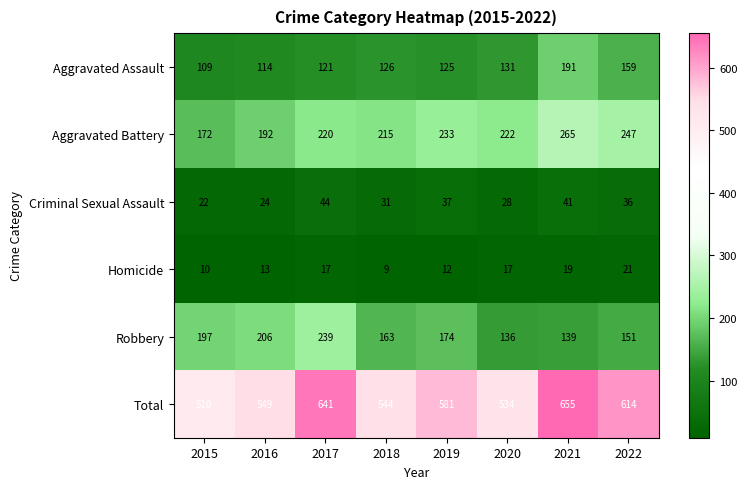

Which series has the largest total across all categories?

Total